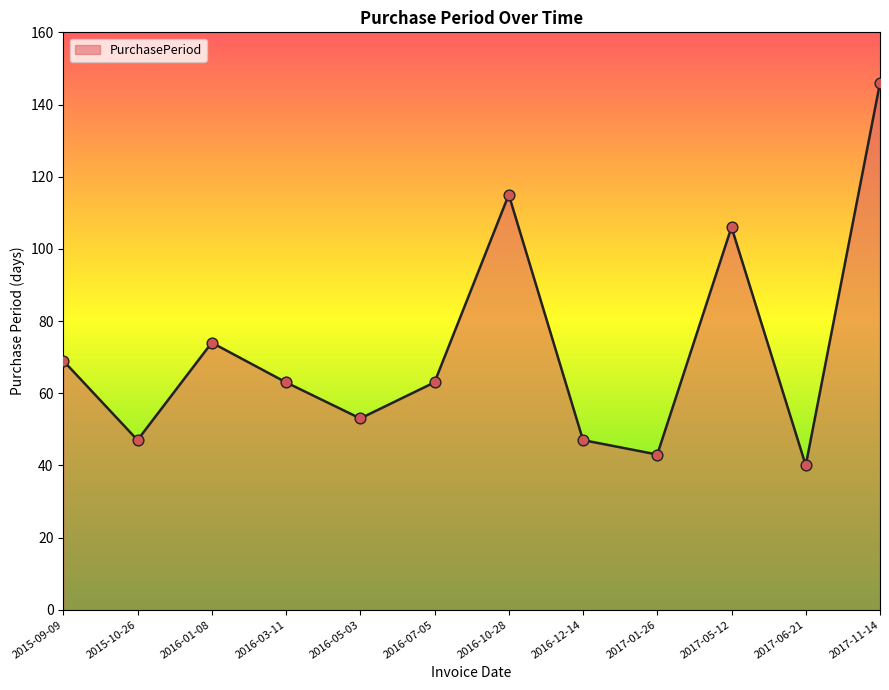

What is the ratio of the value at 2016-10-28 to the value at 2016-07-05?

1.8